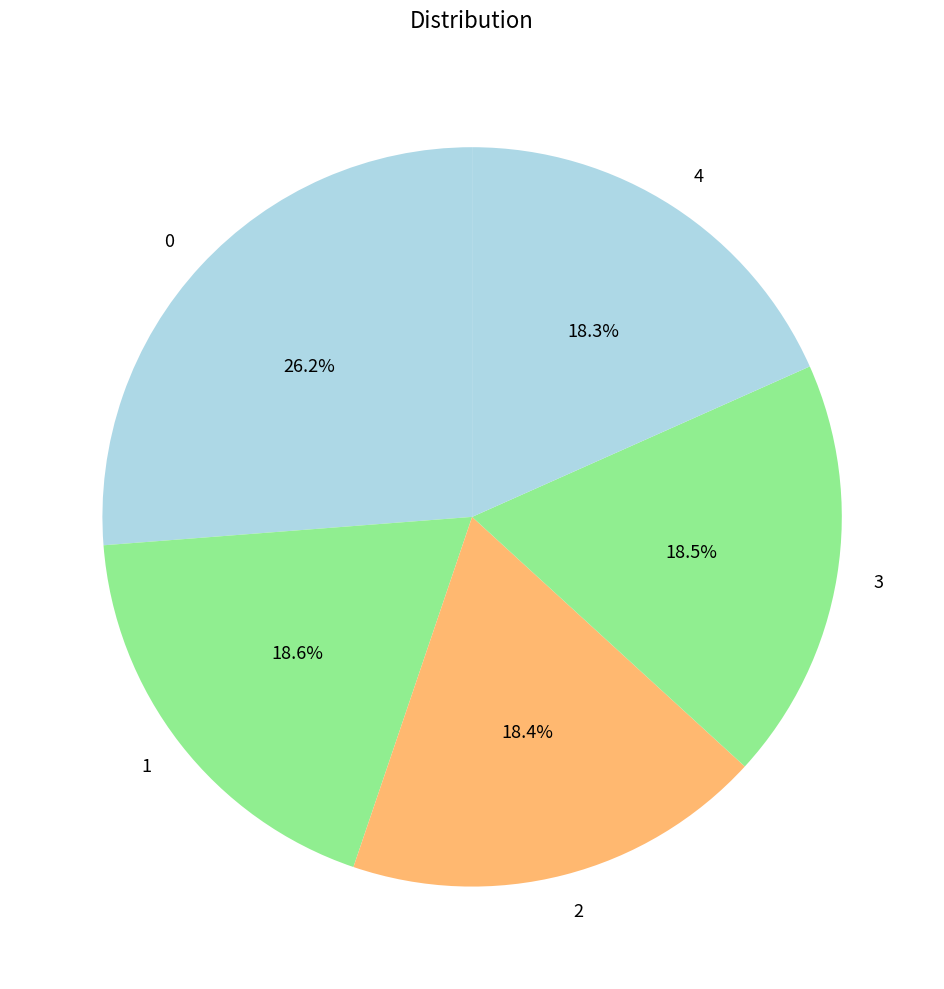

What percentage is the 2 slice, to the nearest percent?

18%